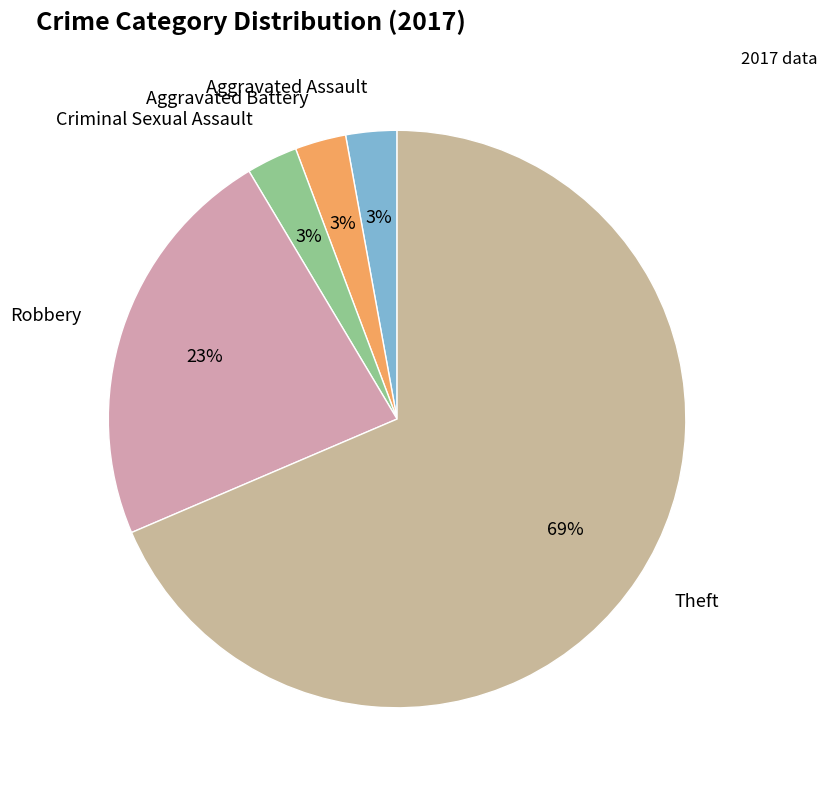

Is the sum of Aggravated Assault and Theft greater than half?

Yes